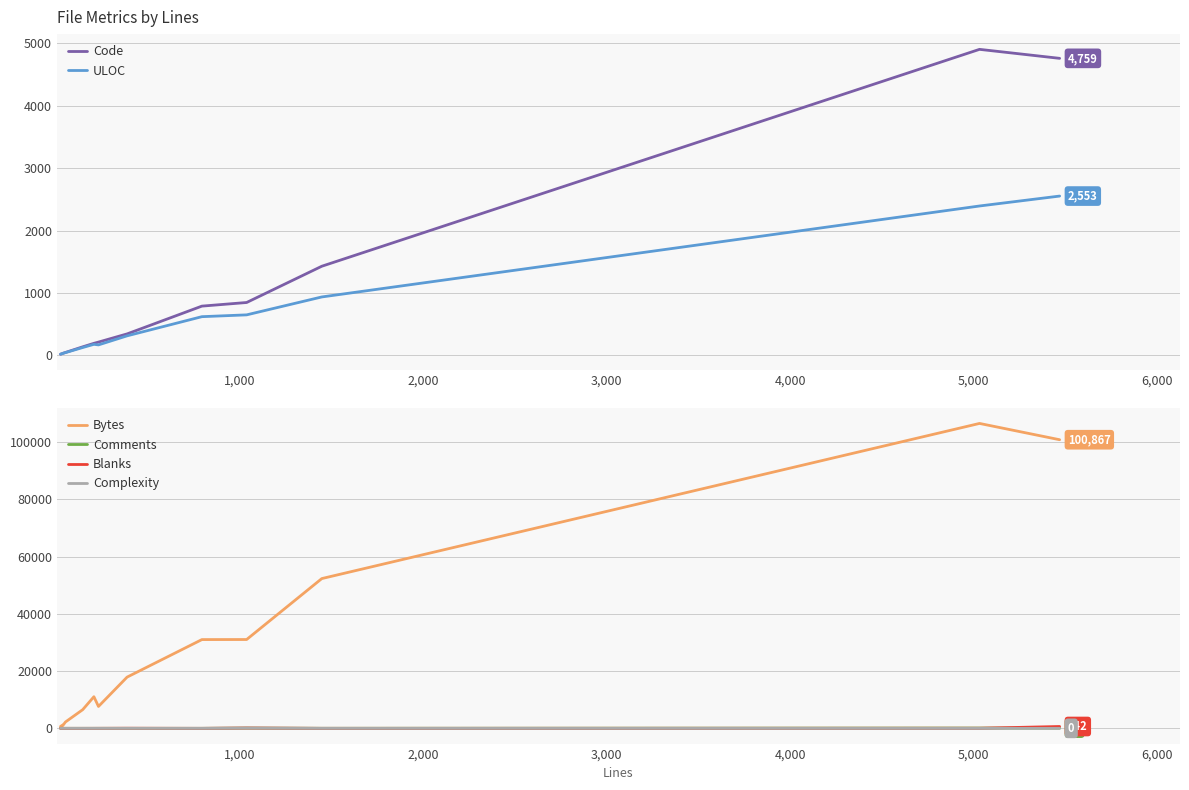

Reading left to right, extract all data points from this chart.

Code: 19	33	34	48	138	194	214	345	790	848	1429	4903	4759
ULOC: 21	31	34	45	127	178	169	314	621	650	937	2394	2553
Bytes: 678	1145	1031	2226	6525	11049	7650	17902	31019	31041	52341	106558	100867
Comments: 2	0	0	0	2	3	4	0	2	80	15	99	69
Blanks: 0	0	0	0	2	6	10	39	0	108	2	31	642
Complexity: 0	0	0	0	0	0	2	0	0	87	0	0	0